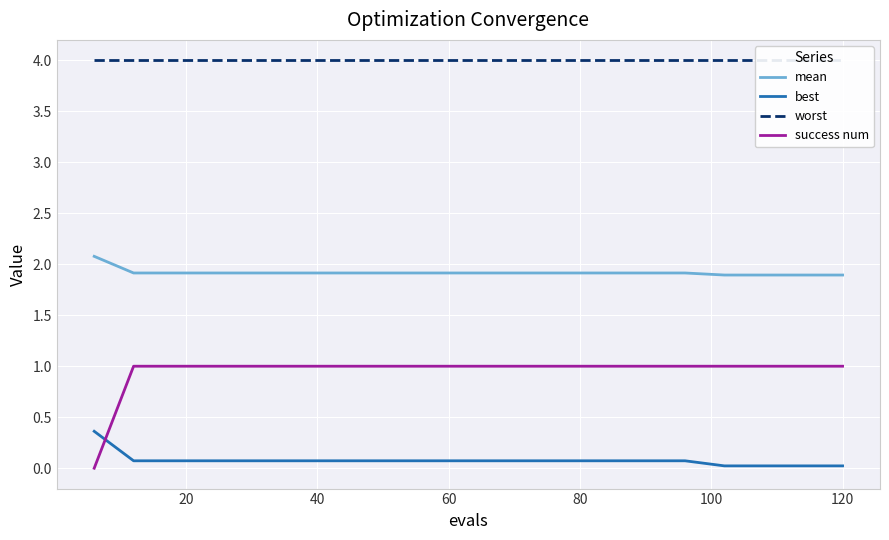

Which series has the largest range (max minus min)?

success num